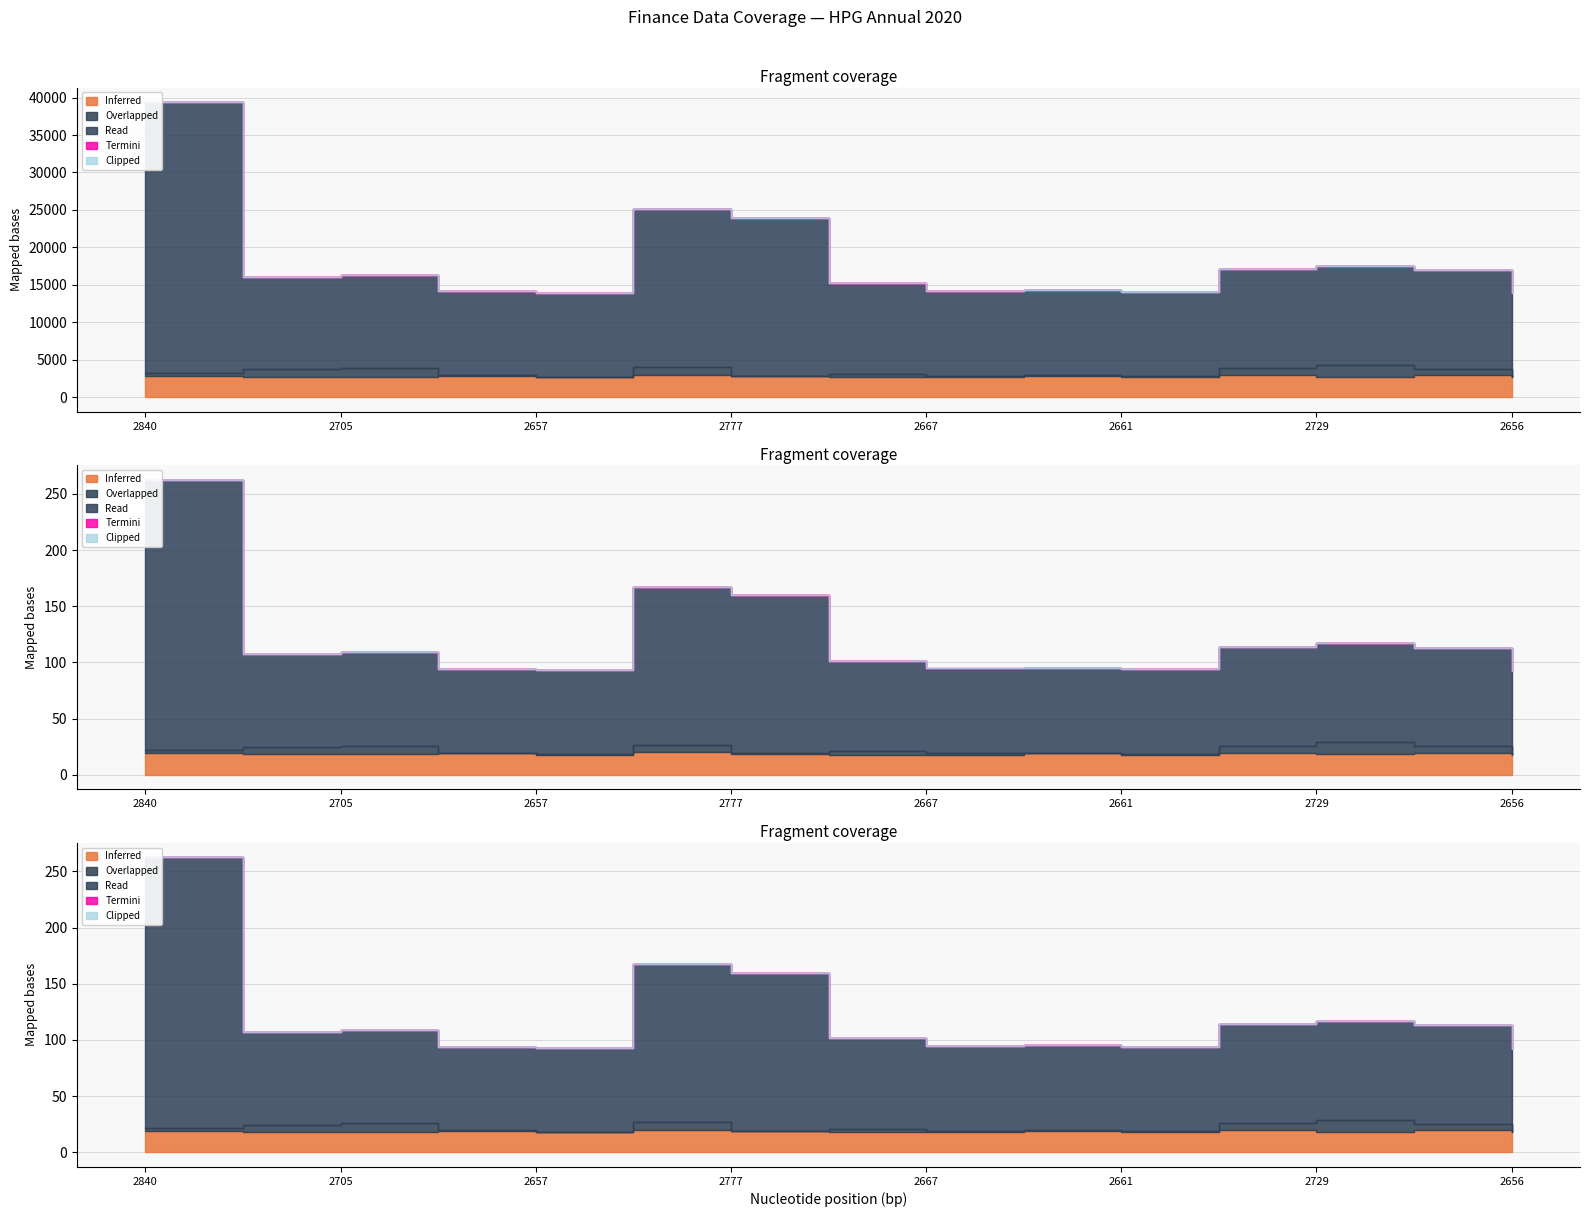

What is the label of the 9th point from the left?

2667